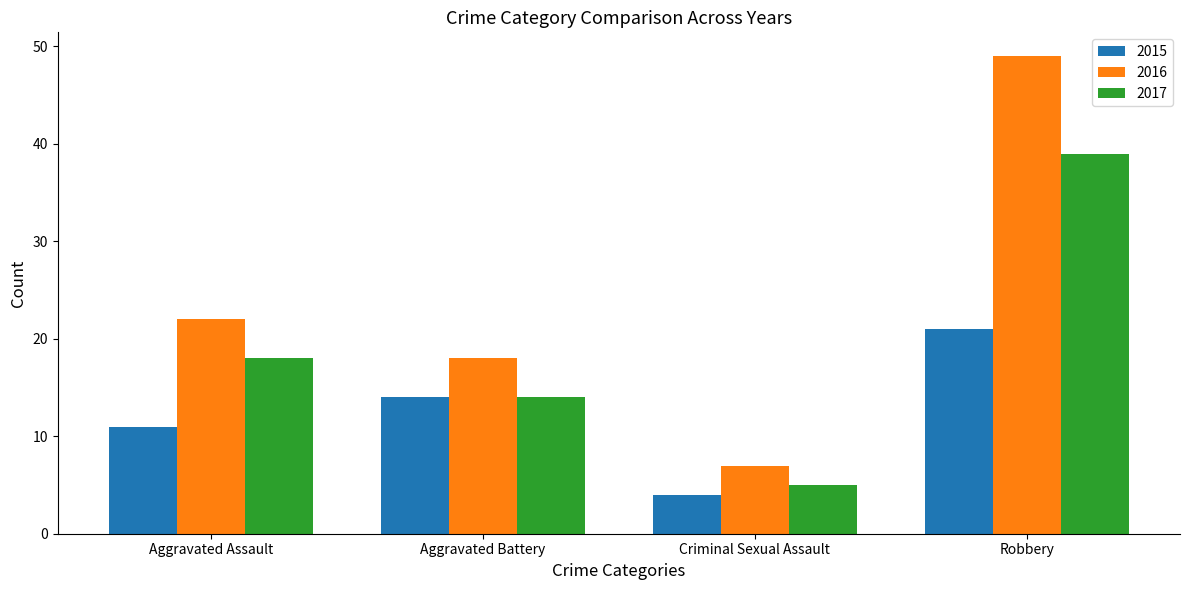

Which category has the highest value in the 2016 series?

Robbery